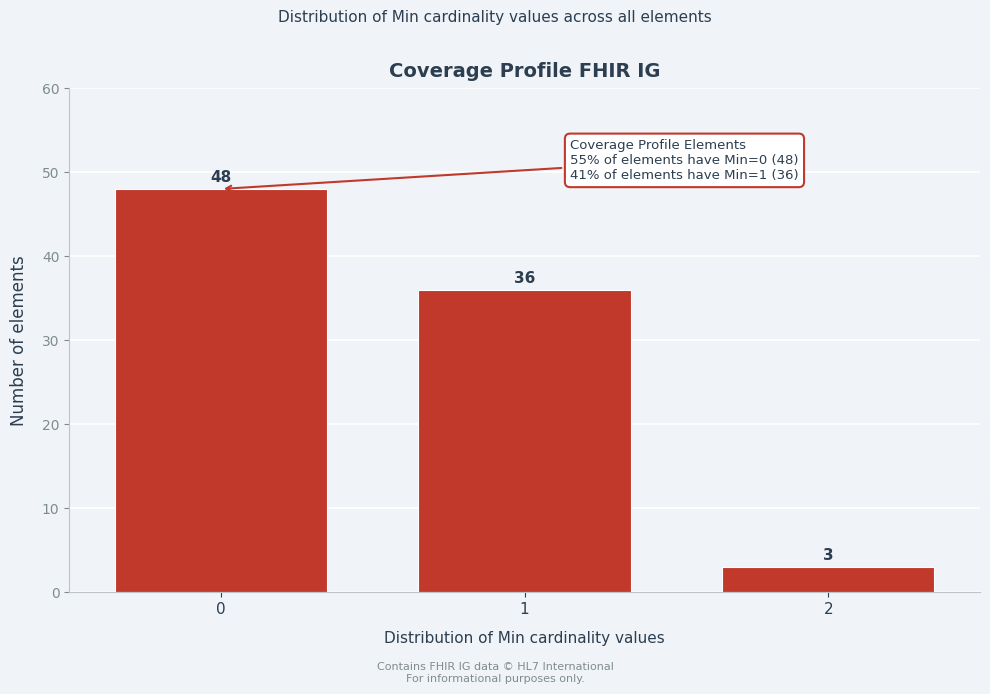

Reading left to right, transcribe all the data shown in this chart.

0=48	1=36	2=3